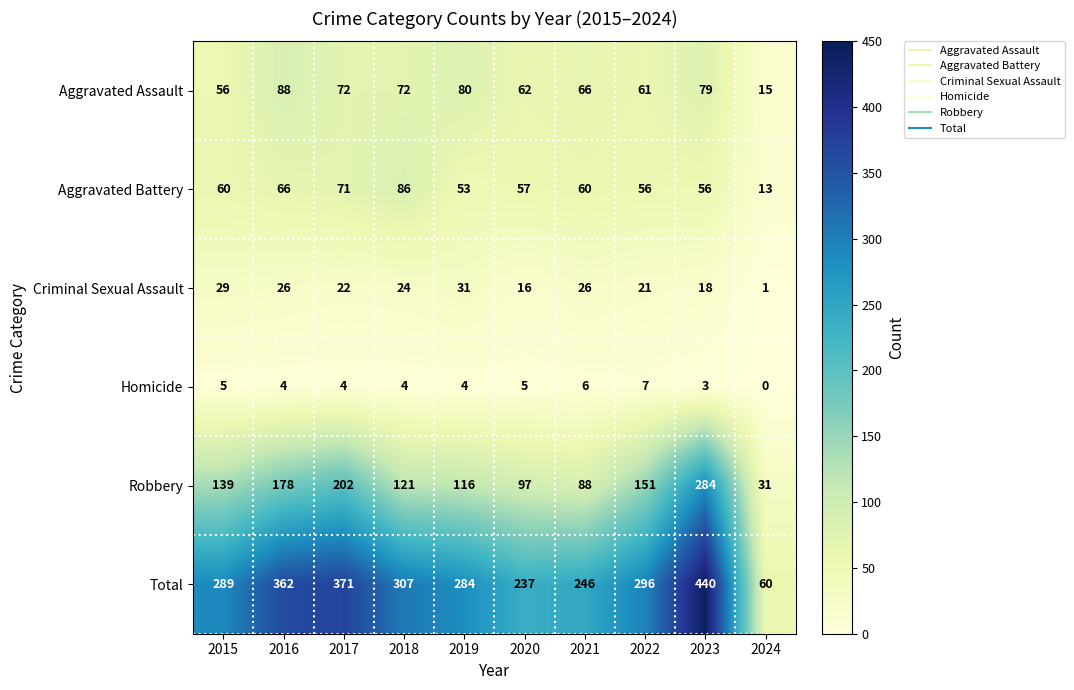

Where is Robbery nearest to the value 157?

2022